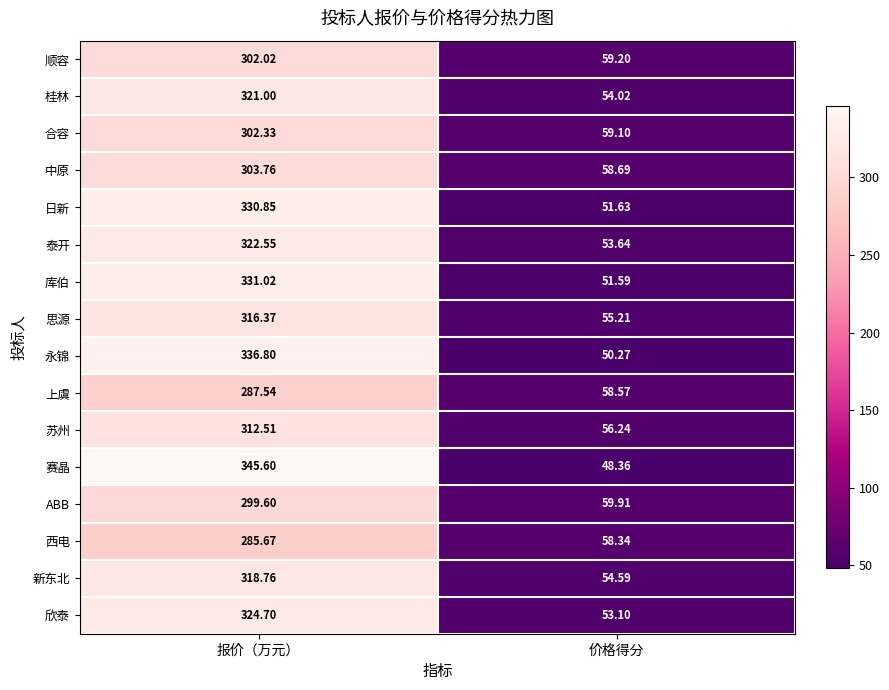

Where does the 苏州 series first go above 312?

报价（万元）